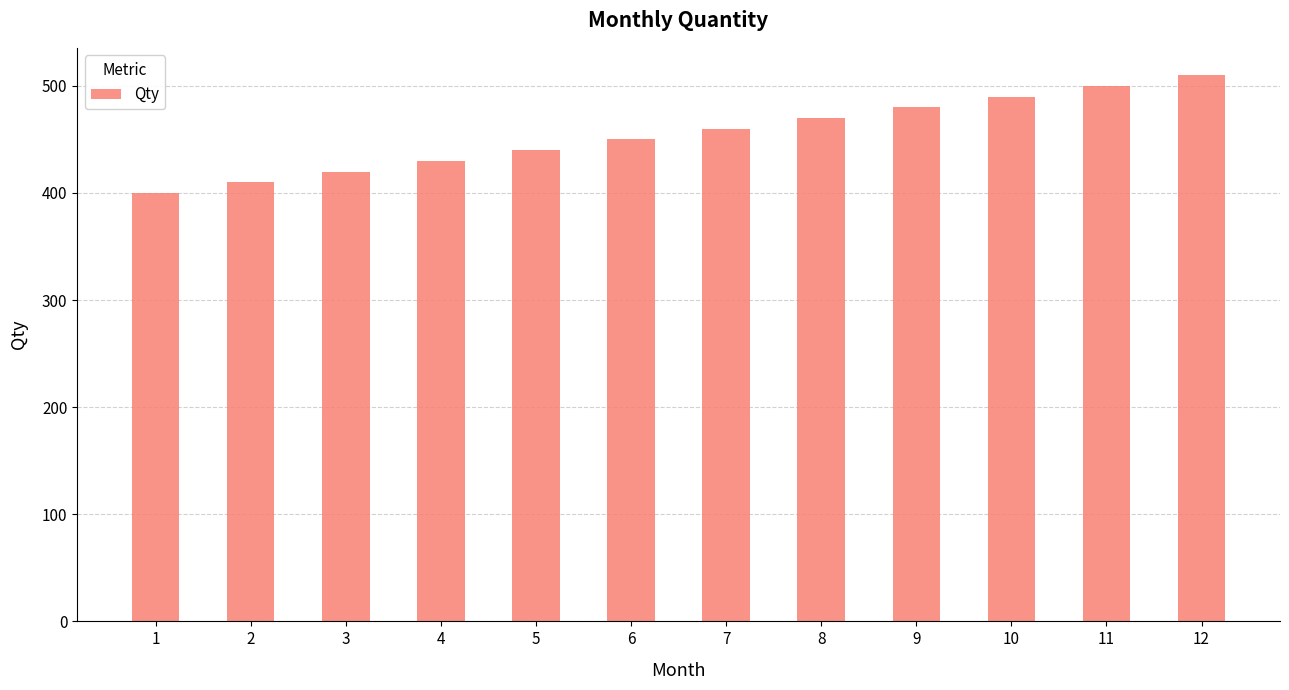

What is the greatest value displayed?

510